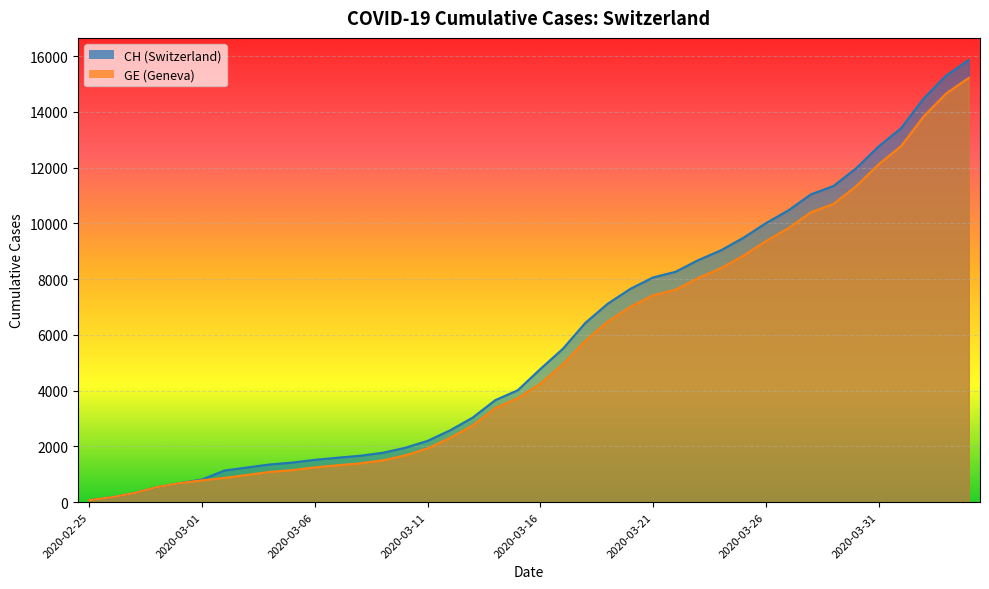

What is the spread (max minus min) of values at 2020-03-06?

271